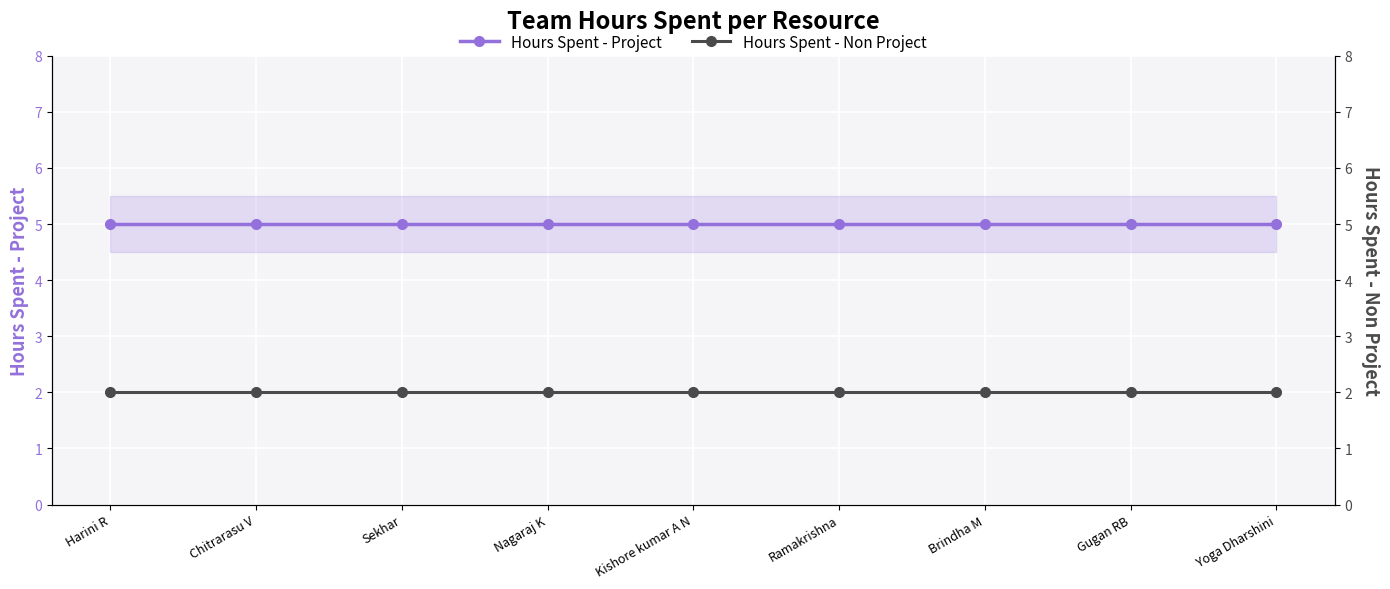

True or false: Hours Spent - Non Project has a value of 0 at Brindha M.

False